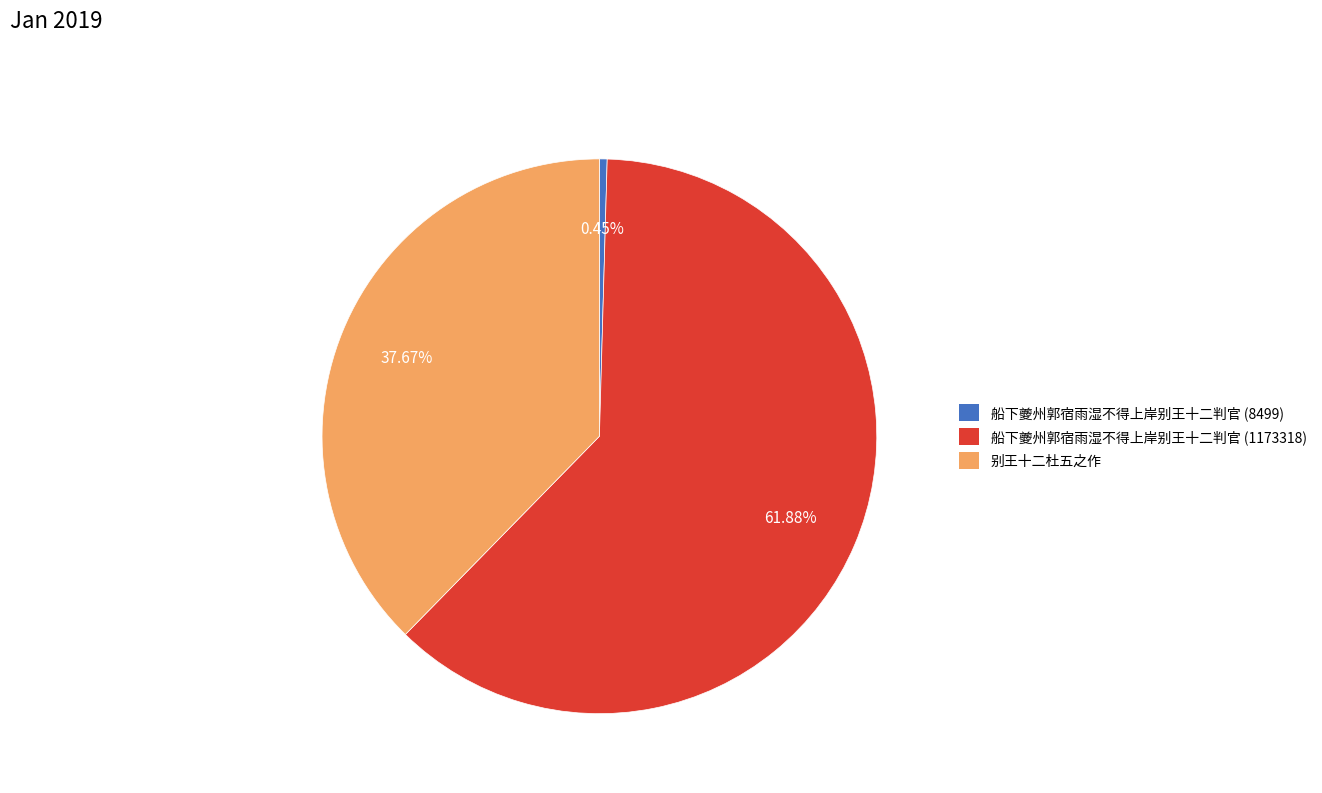

The 船下夔州郭宿雨湿不得上岸别王十二判官 (8499) slice represents 14% of the pie. True or false?

False